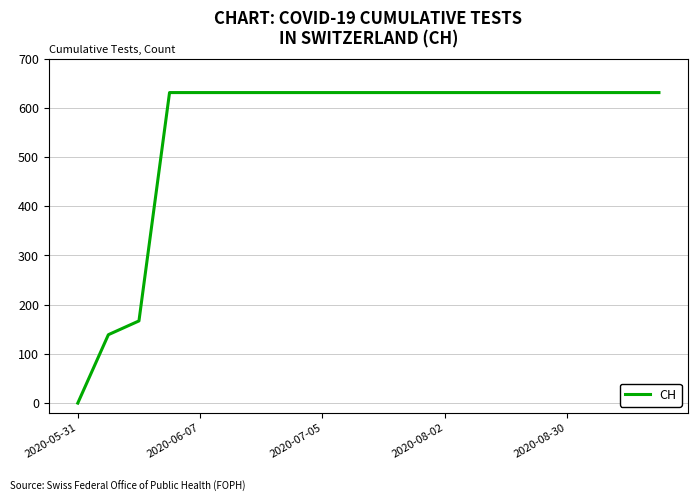

How many lines are shown in the chart?

1